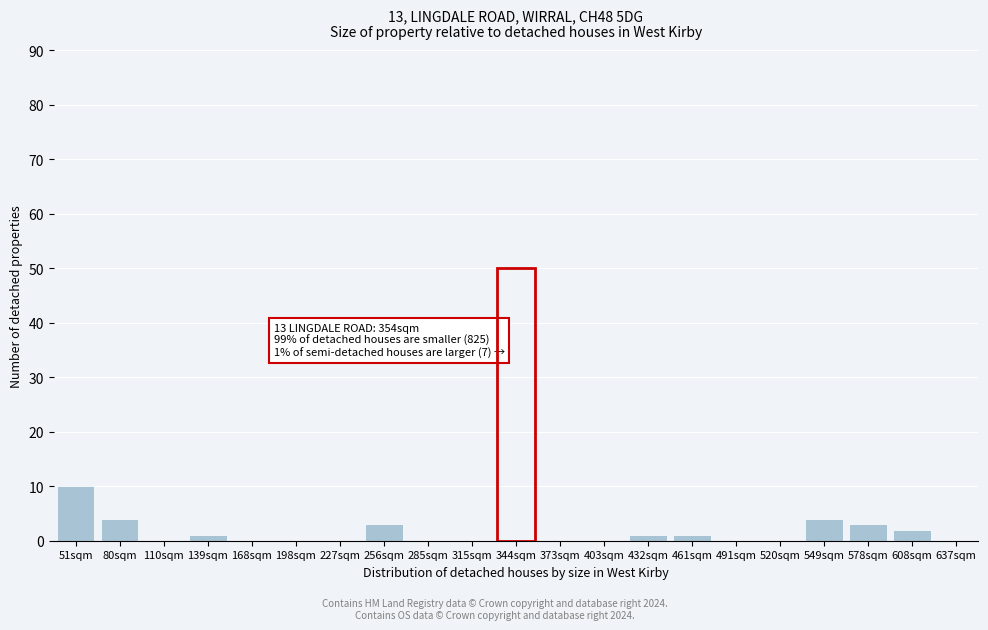

Reading left to right, extract all data points from this chart.

51sqm=10	80sqm=4	110sqm=0	139sqm=1	168sqm=0	198sqm=0	227sqm=0	256sqm=3	285sqm=0	315sqm=0	344sqm=0	373sqm=0	403sqm=0	432sqm=1	461sqm=1	491sqm=0	520sqm=0	549sqm=4	578sqm=3	608sqm=2	637sqm=0